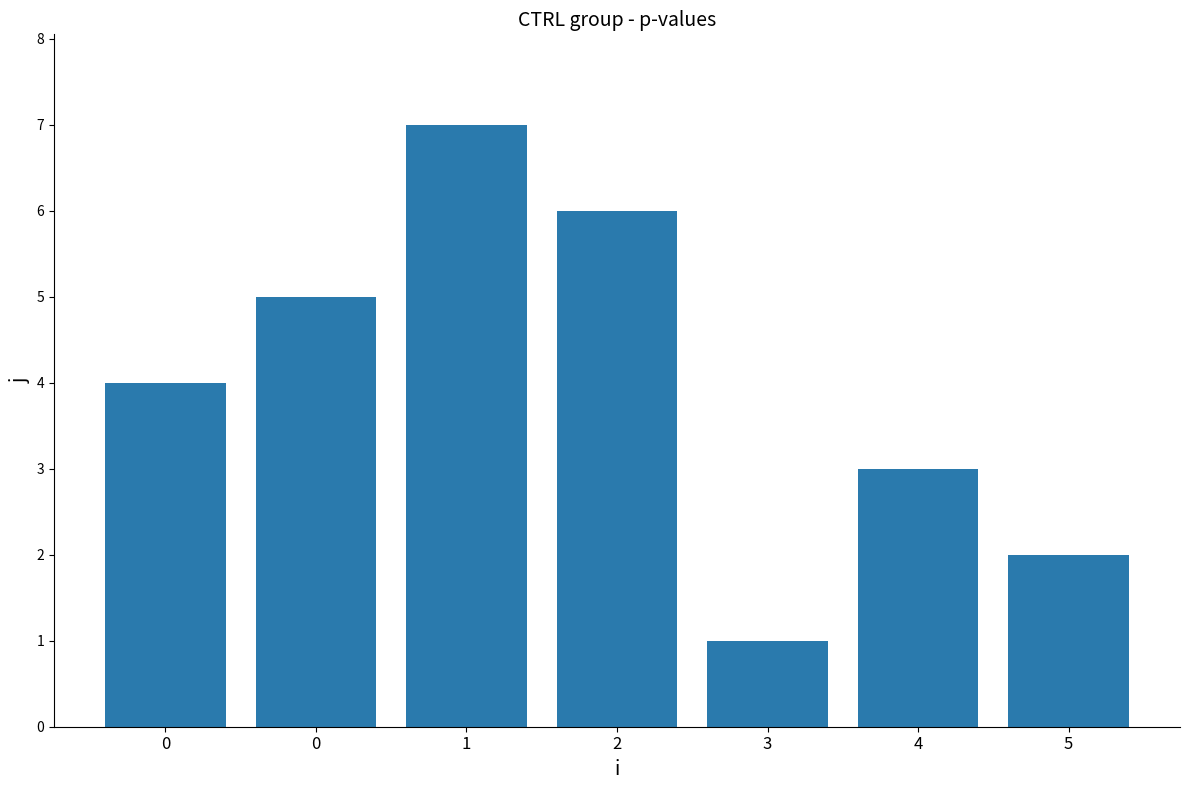

Reading left to right, transcribe all the data shown in this chart.

4	5	7	6	1	3	2